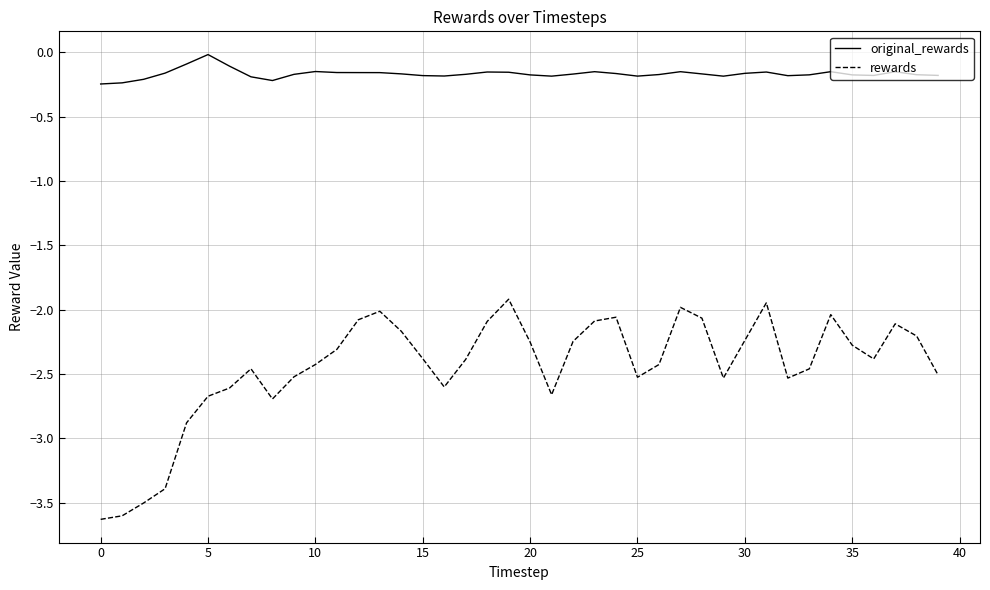

Which series has the largest total across all categories?

original_rewards